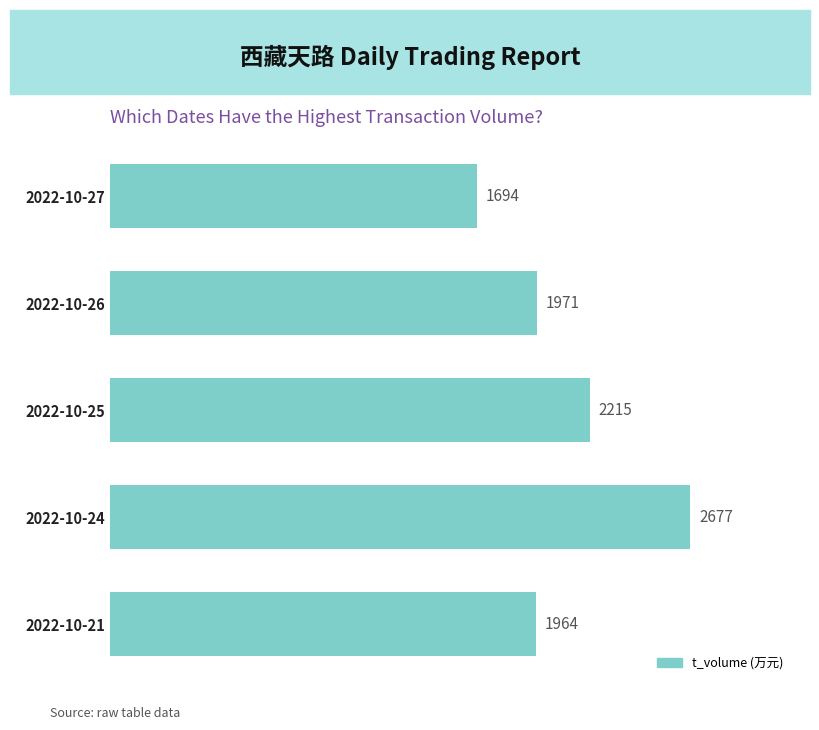

Which has a higher value, 2022-10-27 or 2022-10-24?

2022-10-24